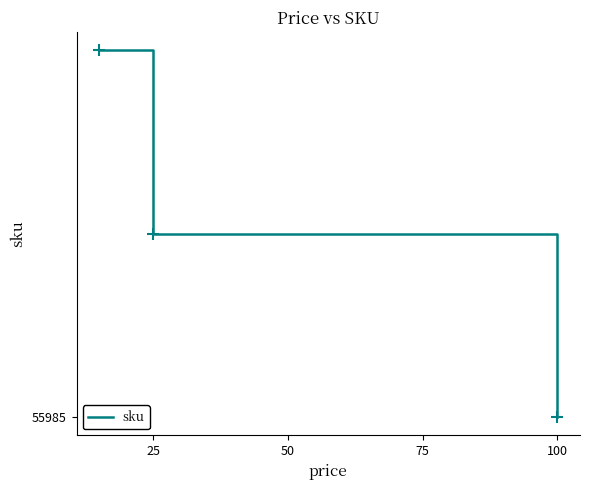

Is this an area chart (filled region under the line)?

No